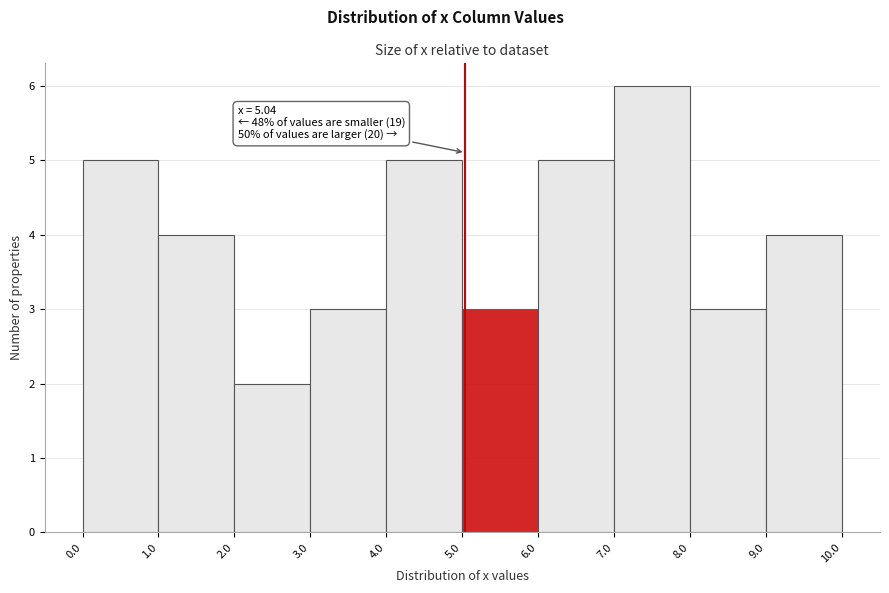

Which range on the x-axis has the tallest bar?

7.0 to 8.0